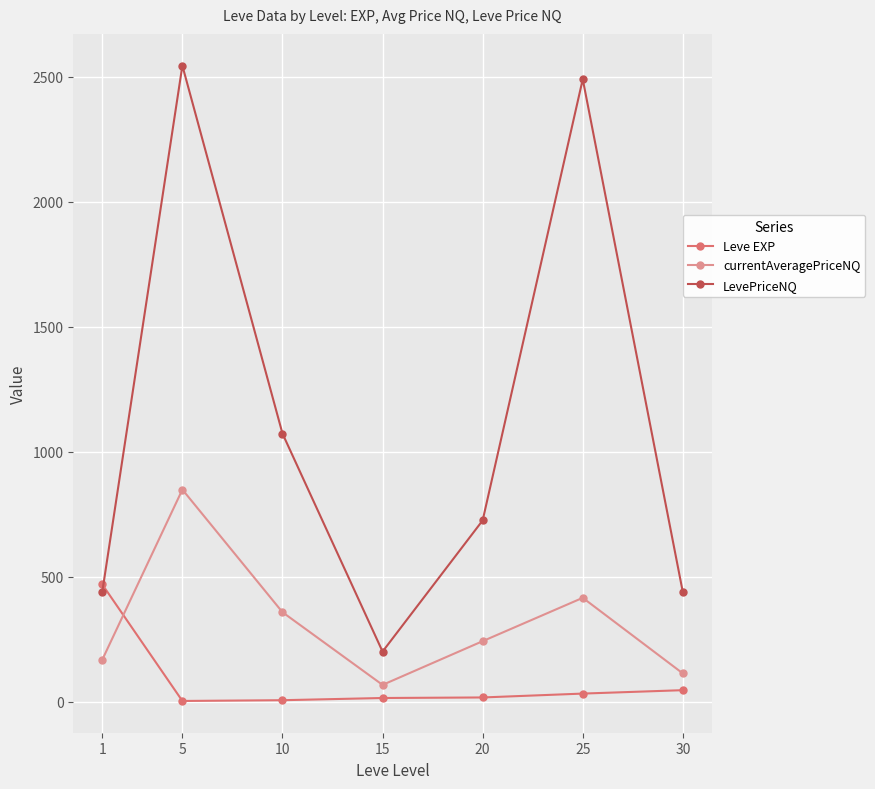

What is the spread (max minus min) of values at 5?

2543.0